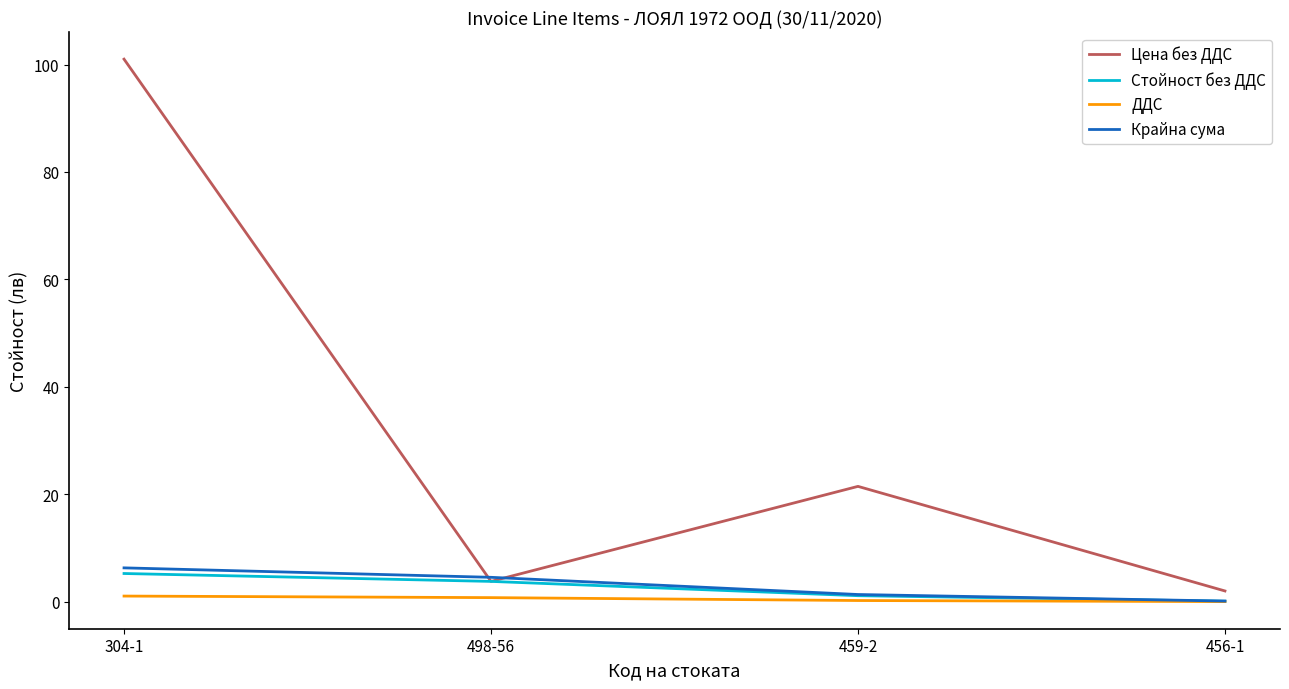

Which series has the largest range (max minus min)?

Цена без ДДС